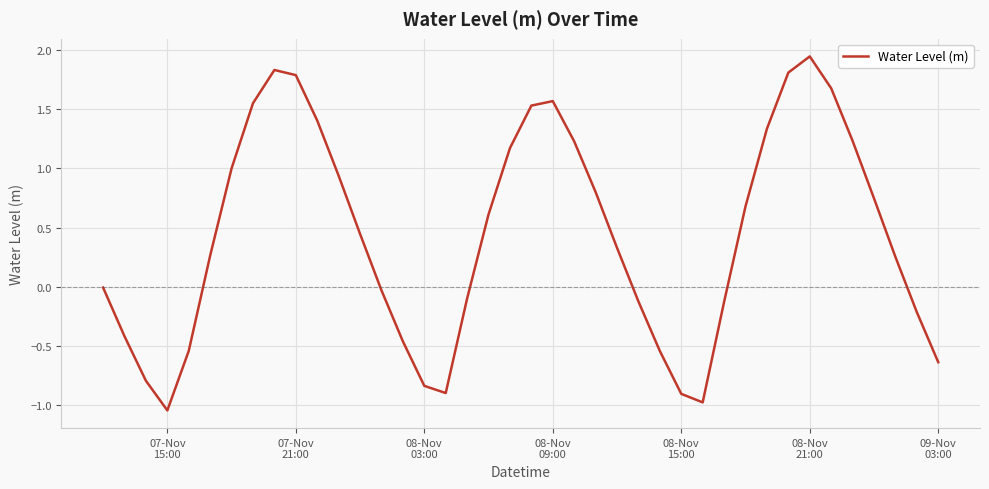

What is the difference between the maximum and minimum values?

3.0